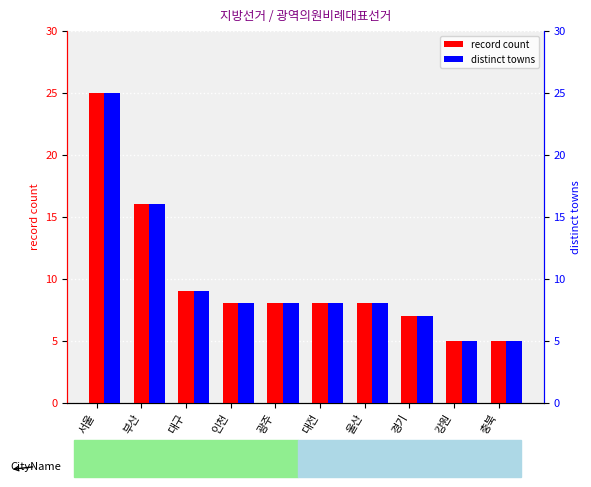

Which has a higher value, 서울 or 울산?

서울